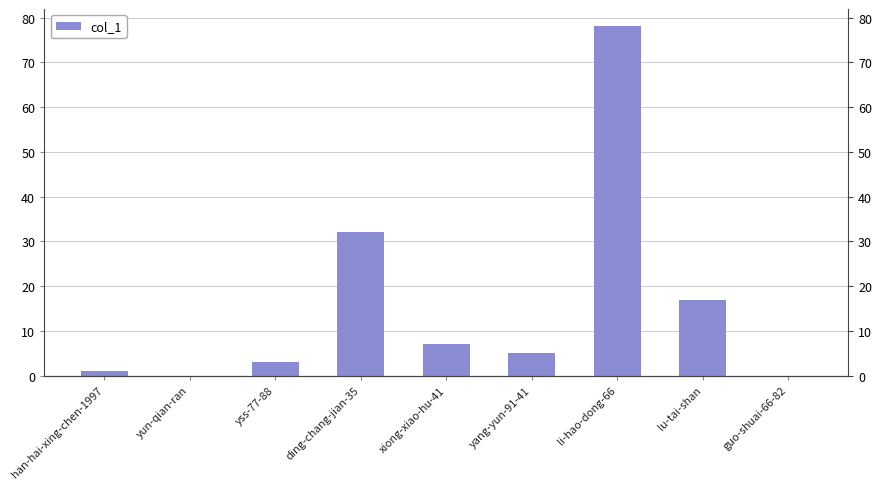

At which label does the data first exceed 5?

ding-chang-jian-35